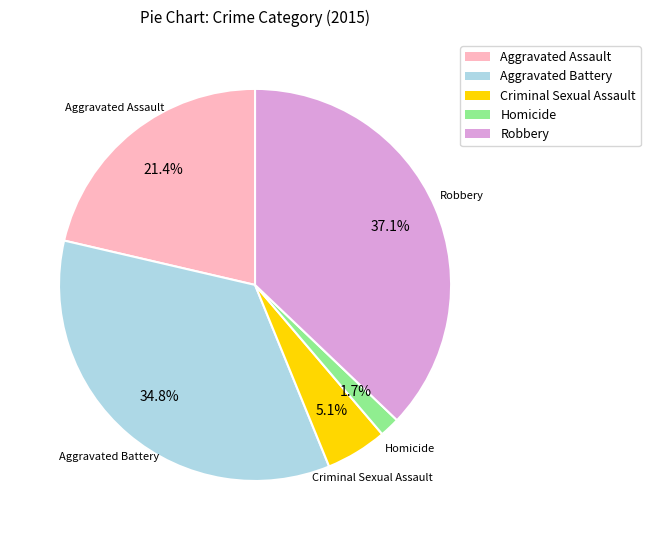

What is the ratio of the value at Criminal Sexual Assault to the value at Aggravated Assault?

0.2